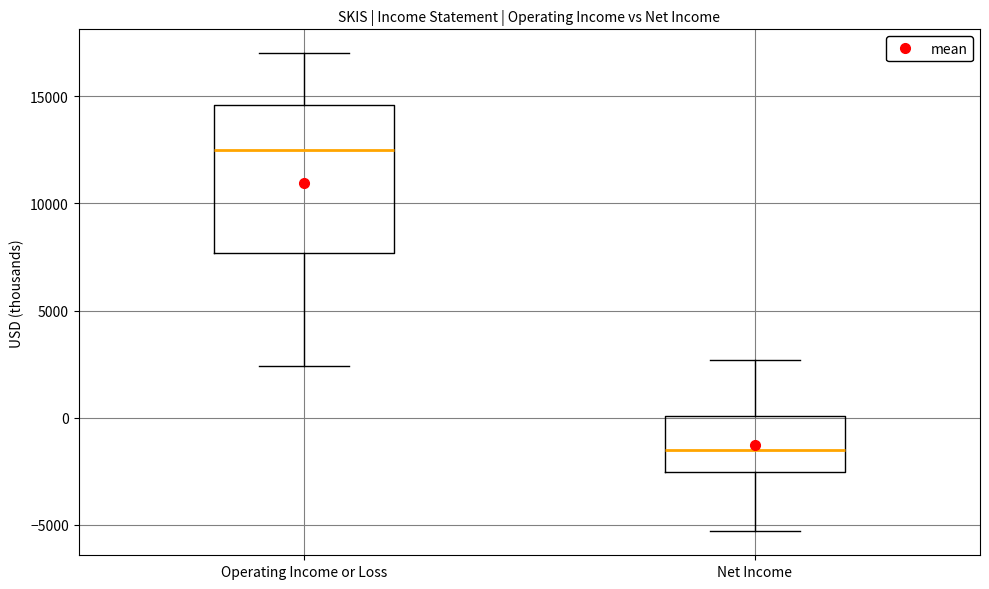

Reading left to right, transcribe this box plot: for each box, give where its median line is, the range the box spans, and where its two whiskers end, as read against the y-axis. The values are not printed on the chart, so give them approximately, as read against the axis.

Operating Income or Loss: median 12500, box 7500 to 14500, whiskers 2500 to 17000
Net Income: median -1500, box -2500 to 0, whiskers -5500 to 2500